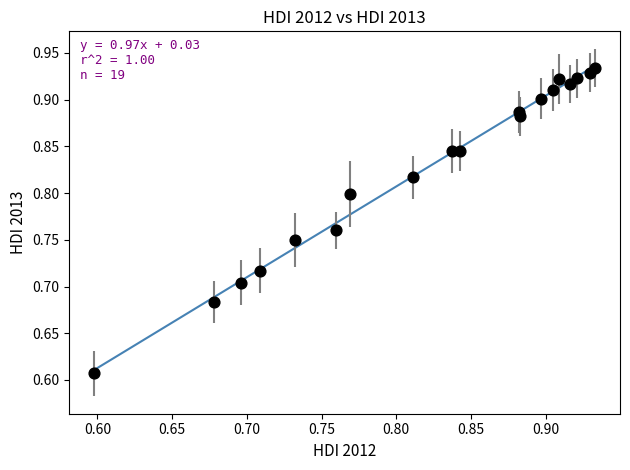

What is the range of X values (max minus min)?

0.3